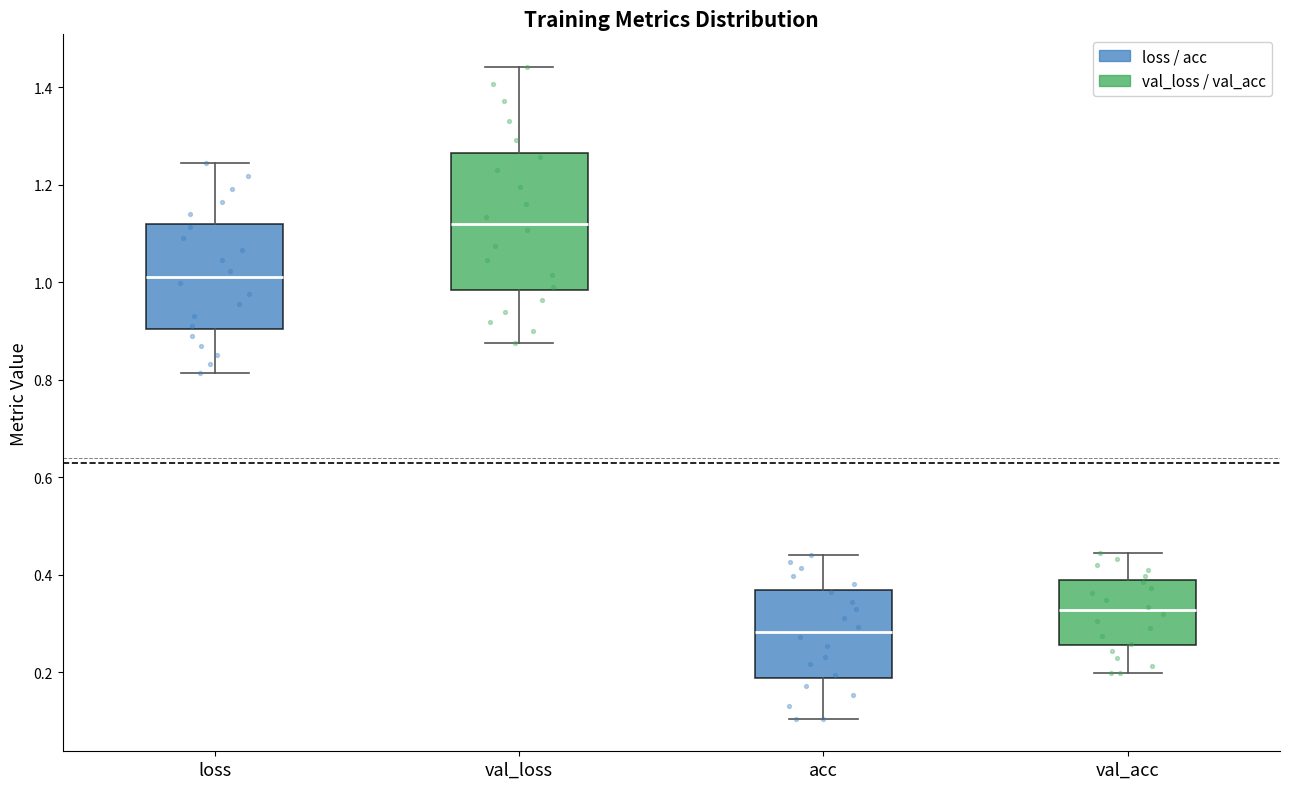

Where does the median line of the box for loss sit on the y-axis? The values are not printed on the chart, so give them approximately, as read against the axis.

1.02